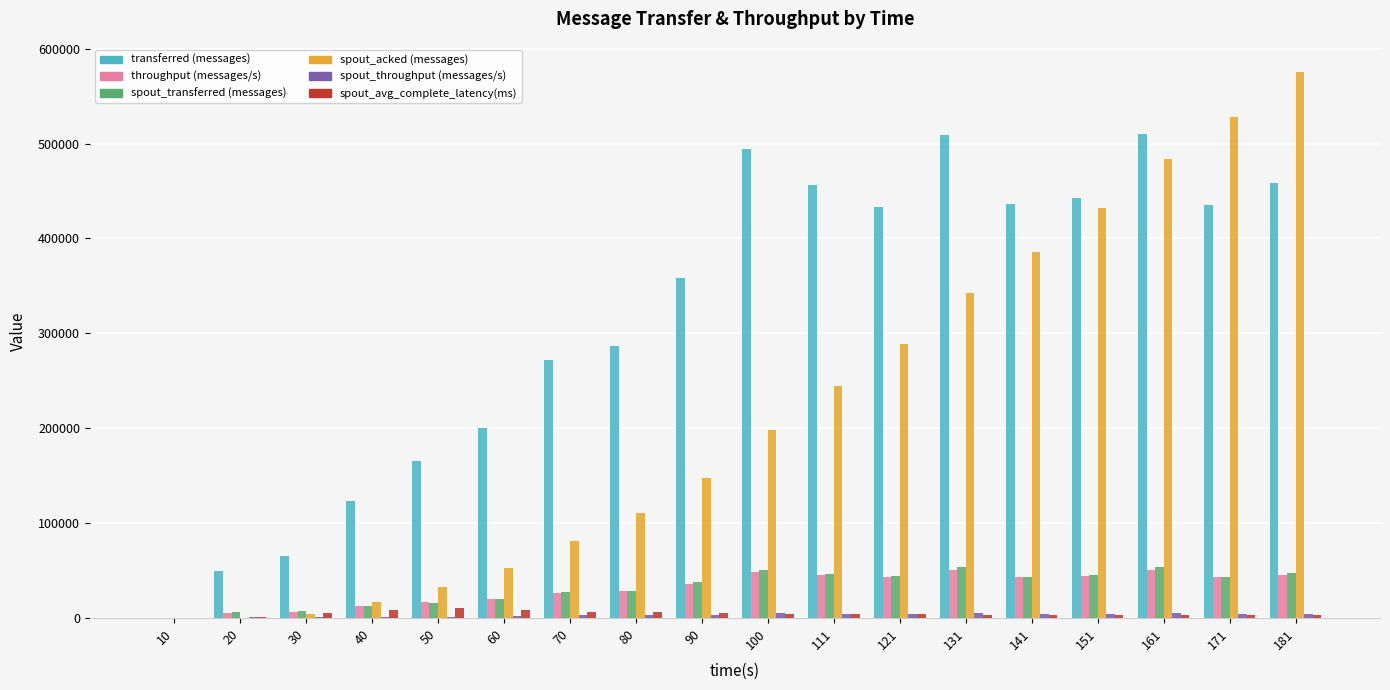

What is the sum of the spout_avg_complete_latency(ms) values at 70 and 171?

10054.6